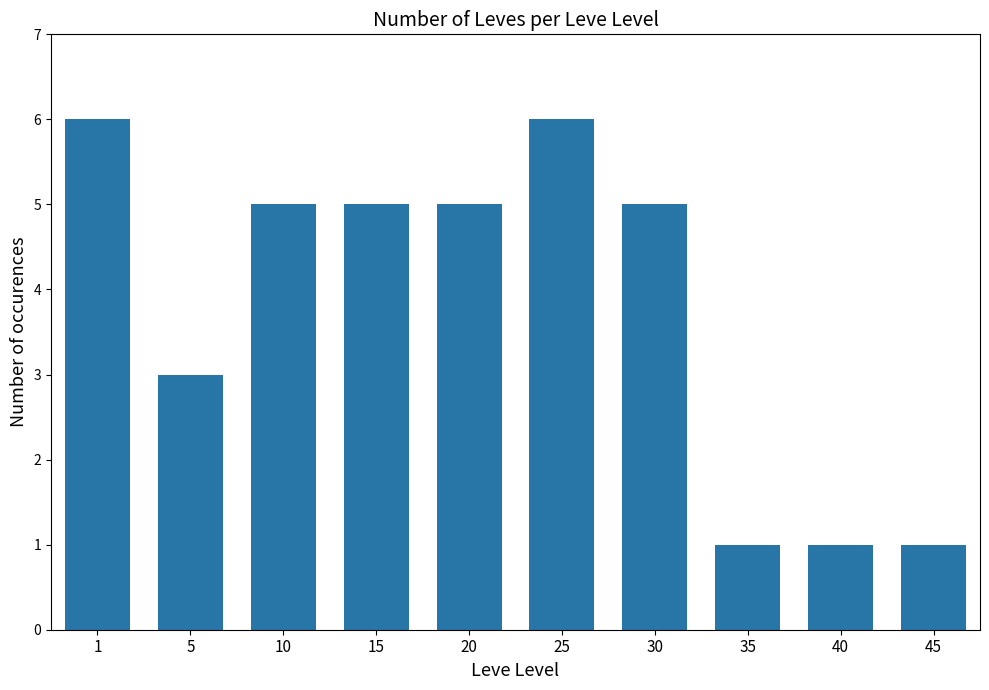

The chart shows a value of 1 at 30. True or false?

False